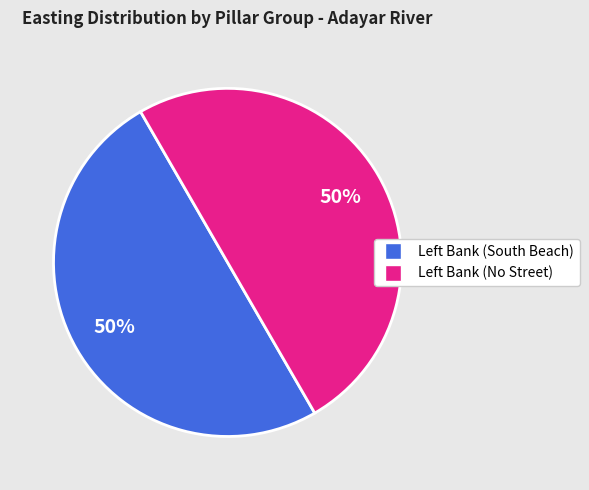

To the nearest percent, what is the average slice percentage?

50%